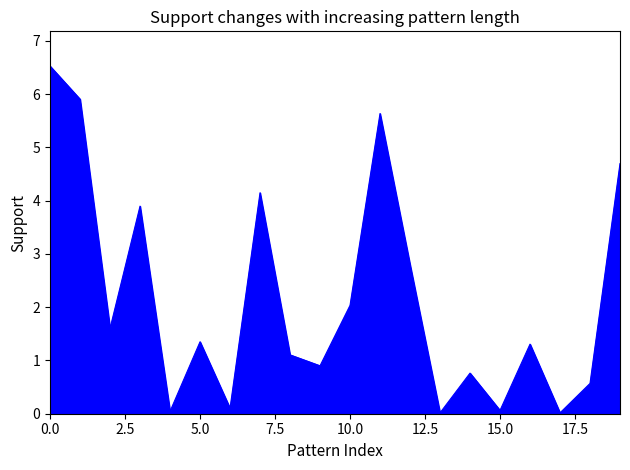

What is the maximum value shown in the chart?

6.5